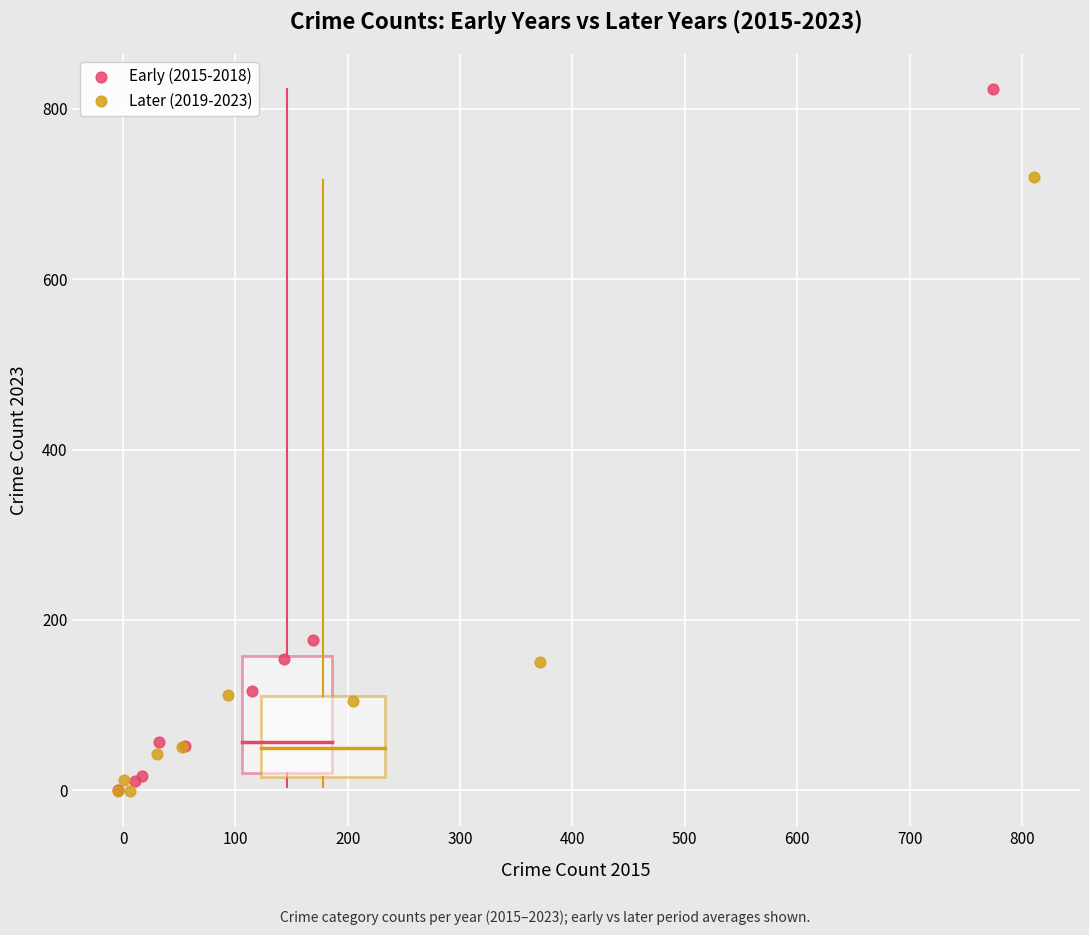

What are all the series names shown in the legend?

Early (2015-2018), Later (2019-2023)